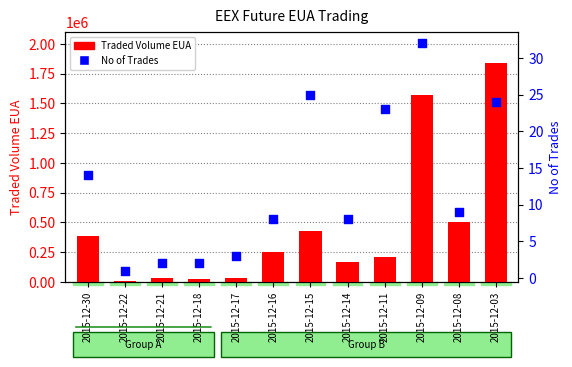

What is the total value across all series at 2015-12-08?

505009